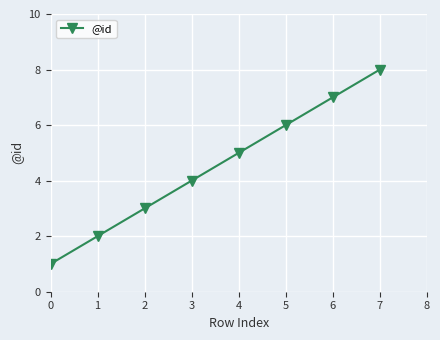

True or false: there are more than 2 points higher than both neighbors.

False